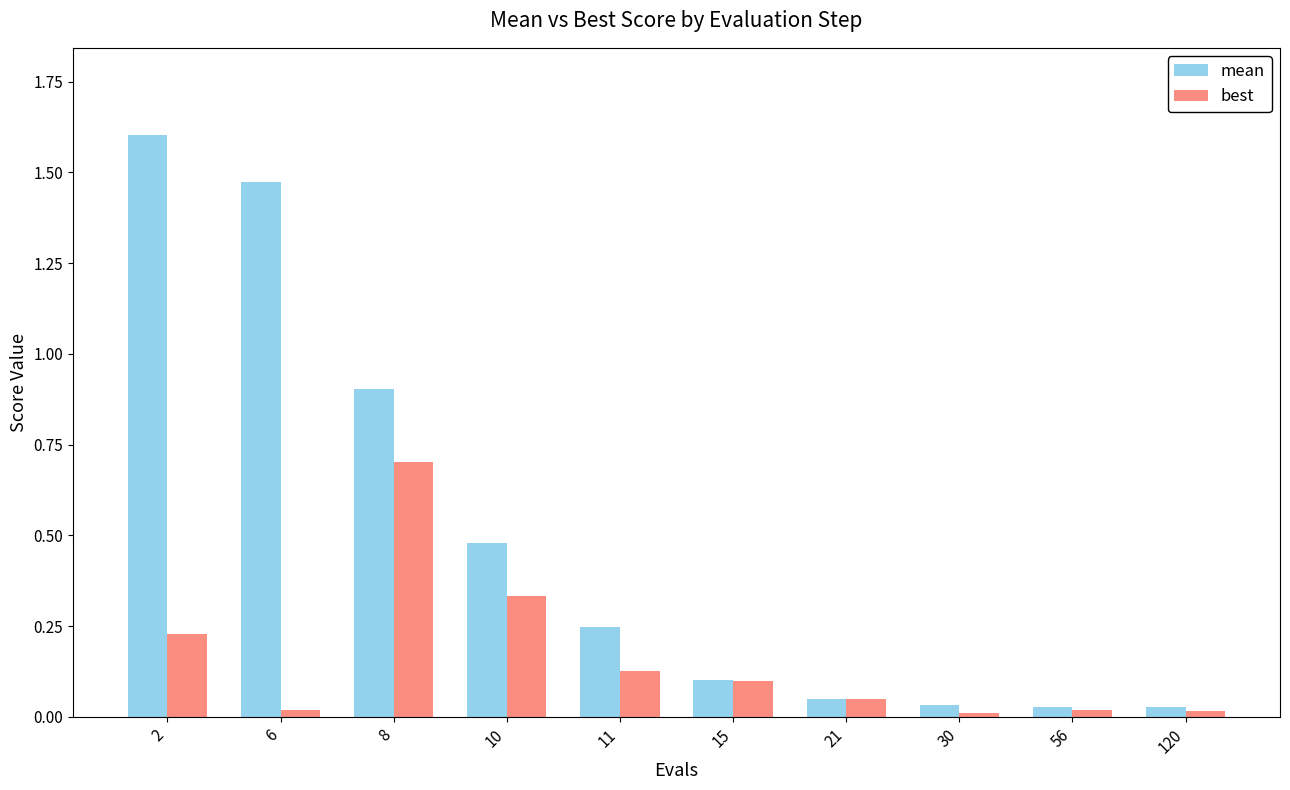

Is the value of mean at 10 greater than the value of best at 8?

No